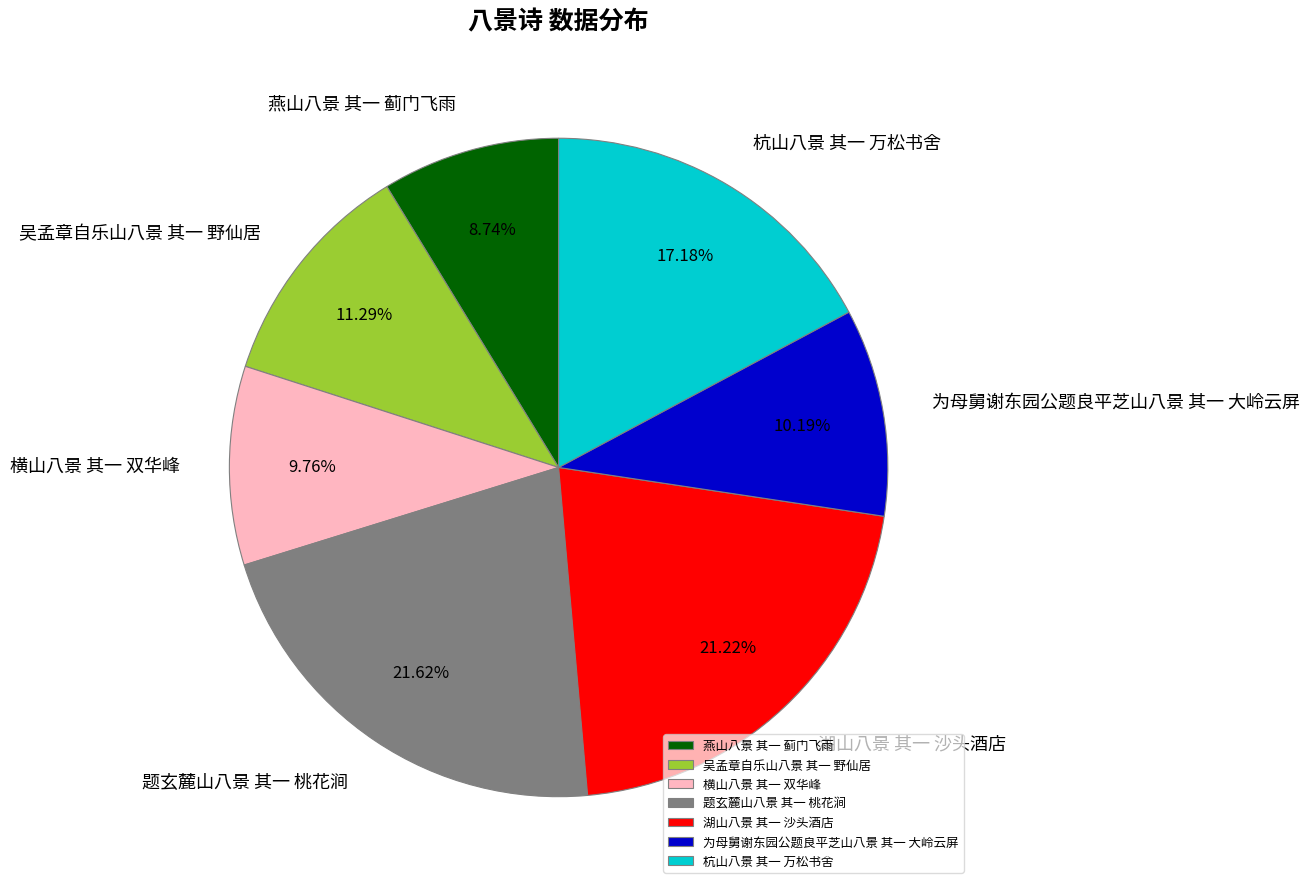

Is there a majority slice in this chart?

No